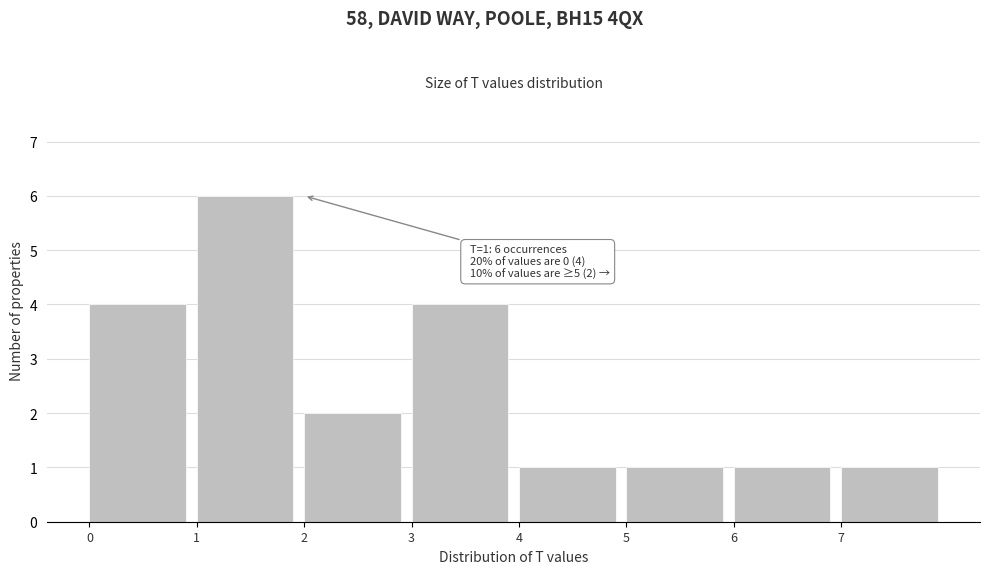

Which range on the x-axis has the tallest bar?

1 to 2